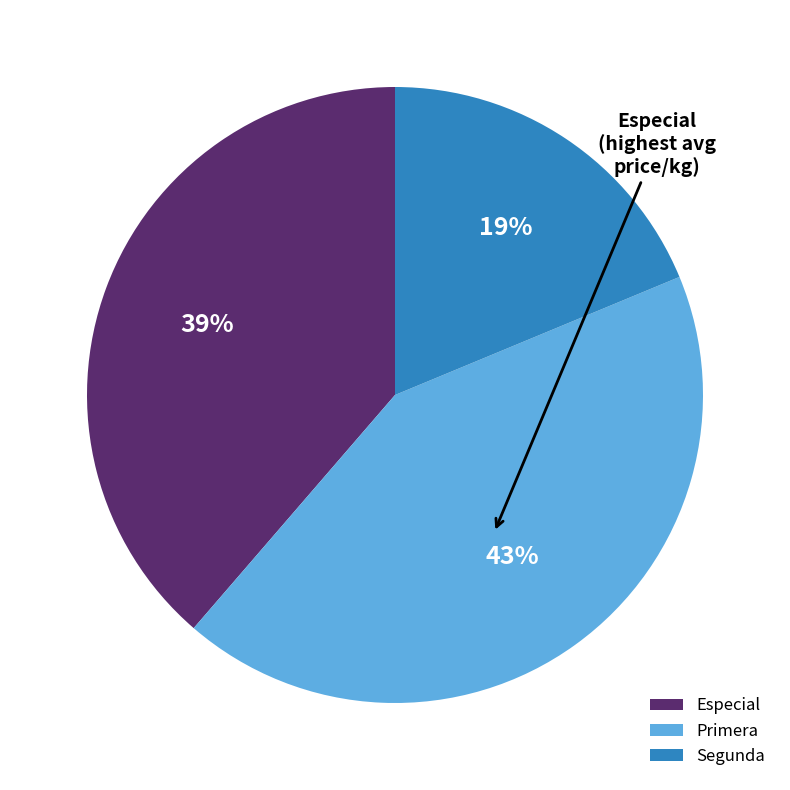

The Especial slice represents 39% of the pie. True or false?

True